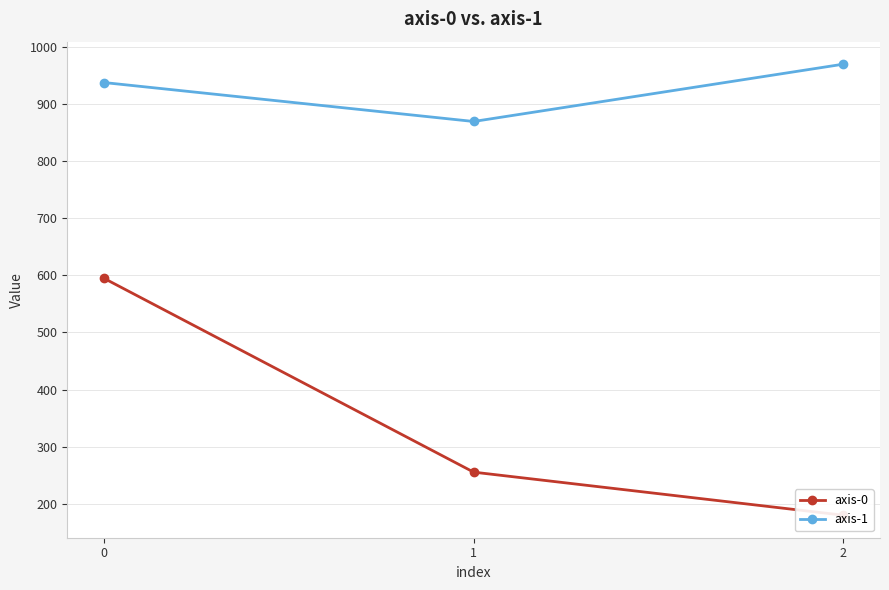

List the series in order of their peak value, highest first.

axis-1, axis-0